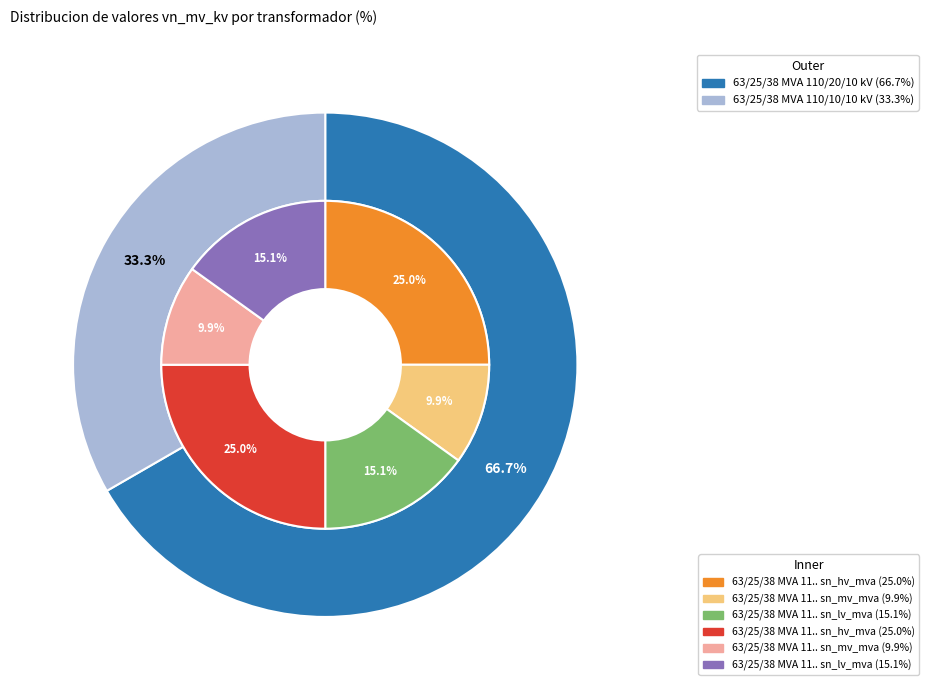

Rank the categories by value from highest to lowest.

63/25/38 MVA 110/20/10 kV, 63/25/38 MVA 110/10/10 kV